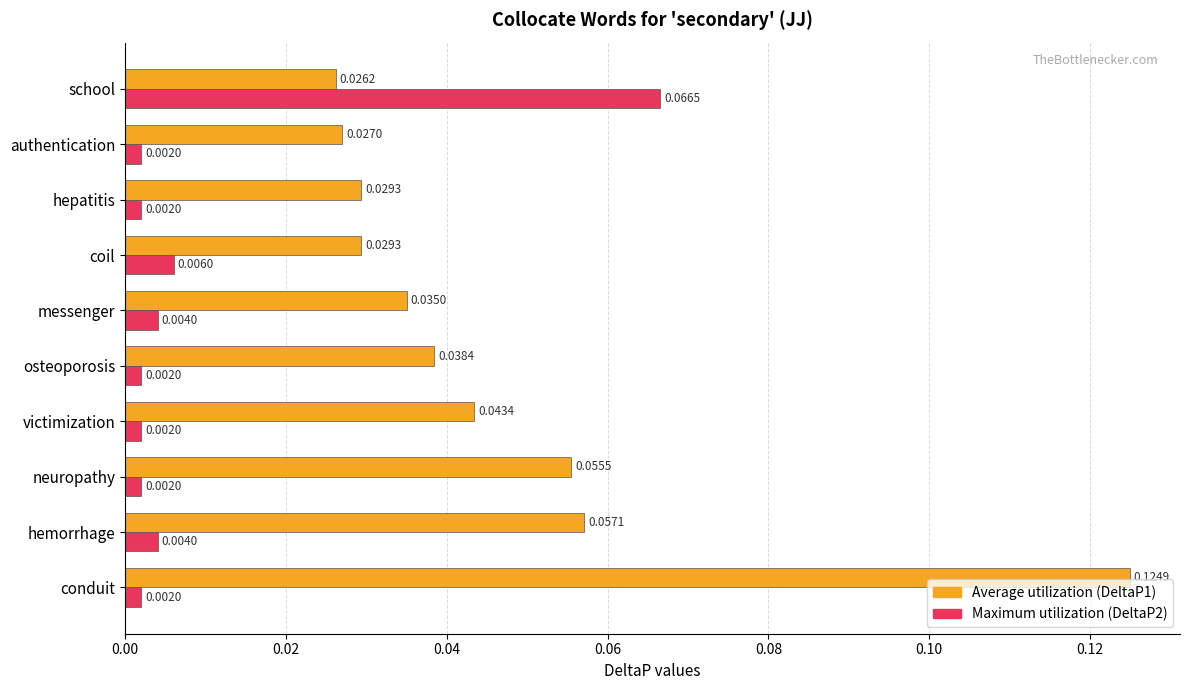

At which category is the sum across all series the highest?

conduit